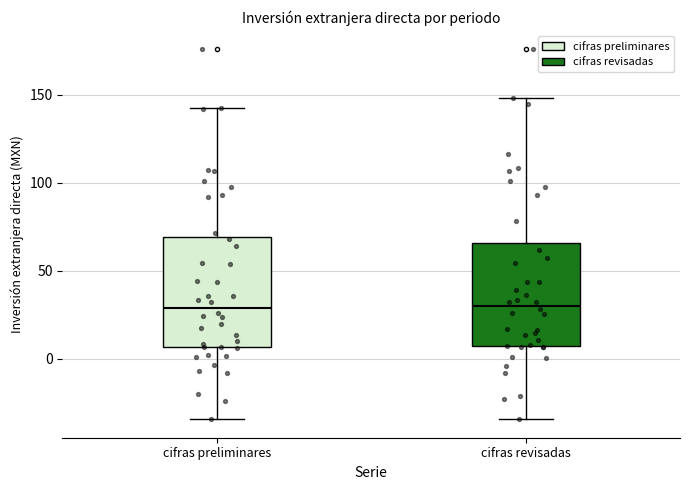

Reading left to right, transcribe this box plot: for each box, give where its median line is, the range the box spans, and where its two whiskers end, as read against the y-axis. The values are not printed on the chart, so give them approximately, as read against the axis.

cifras preliminares: median 30, box 5 to 70, whiskers -35 to 145
cifras revisadas: median 30, box 5 to 65, whiskers -35 to 150